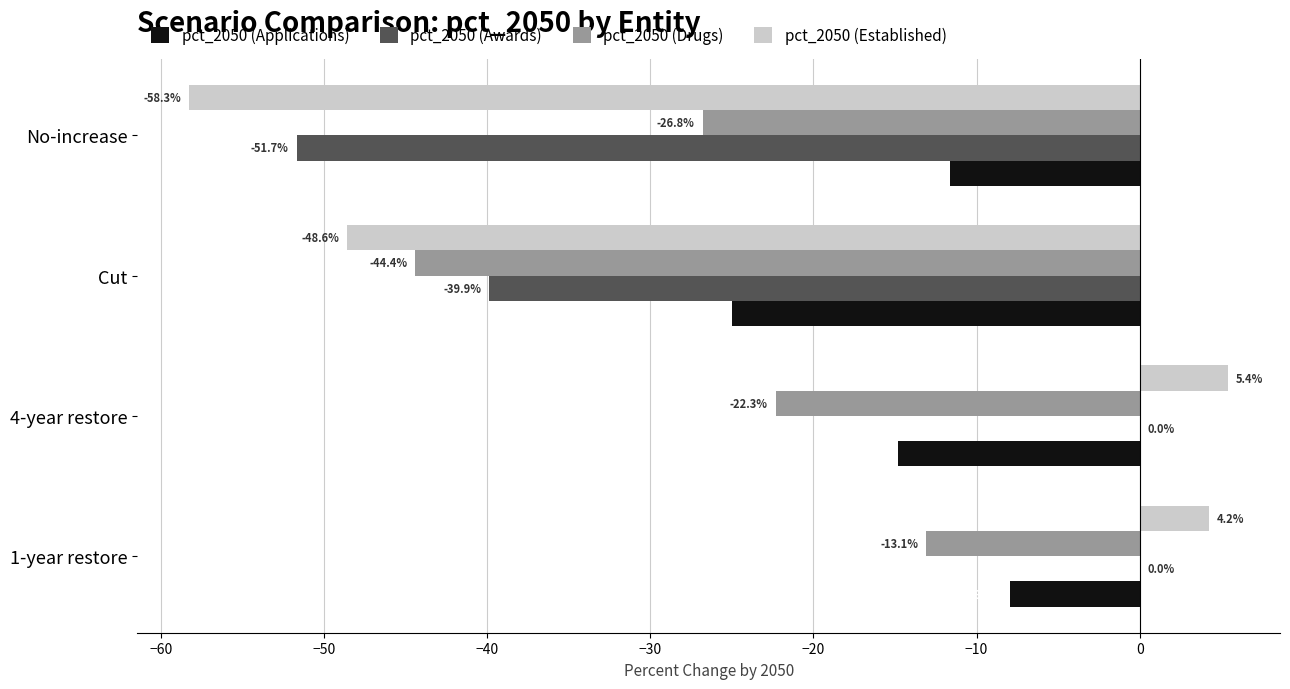

Which series has the largest total across all categories?

pct_2050 (Applications)